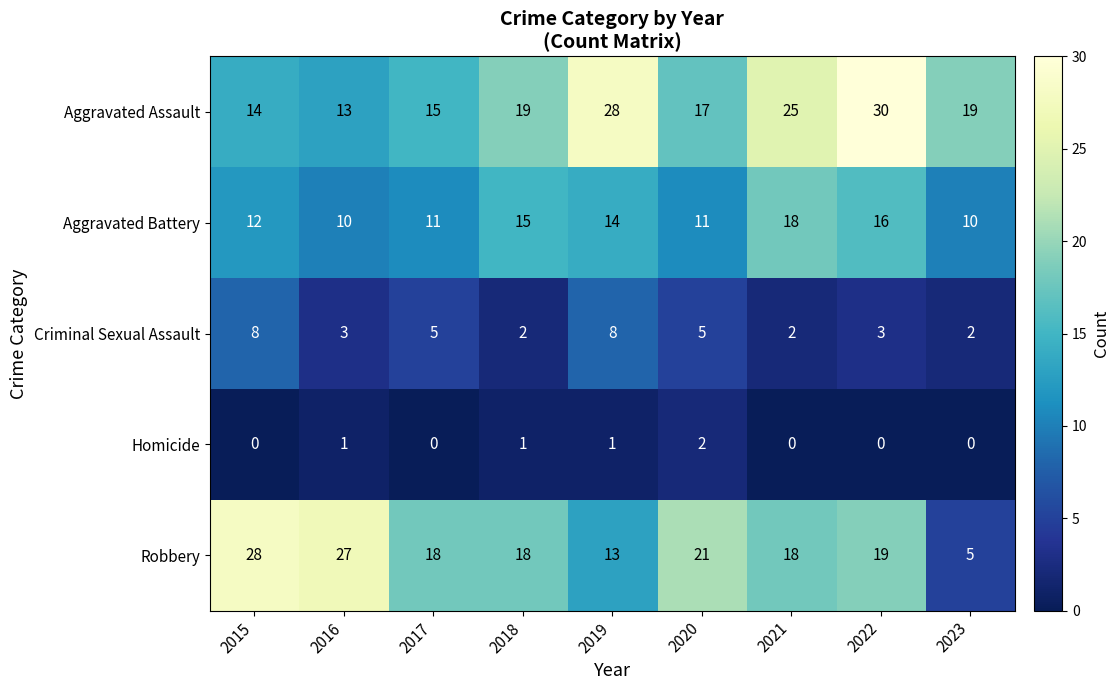

Rank the series at 2018 from lowest to highest value.

Homicide, Criminal Sexual Assault, Aggravated Battery, Robbery, Aggravated Assault